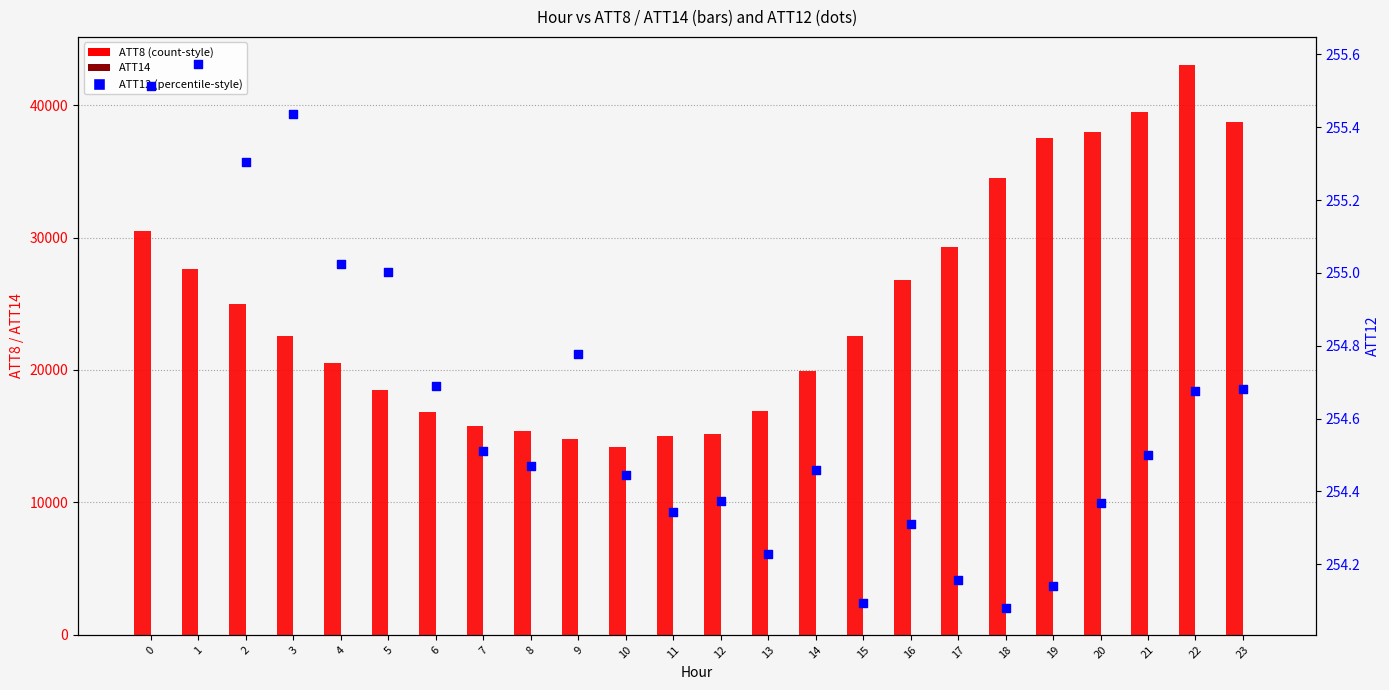

At how many categories does at least one series exceed 34797?

5